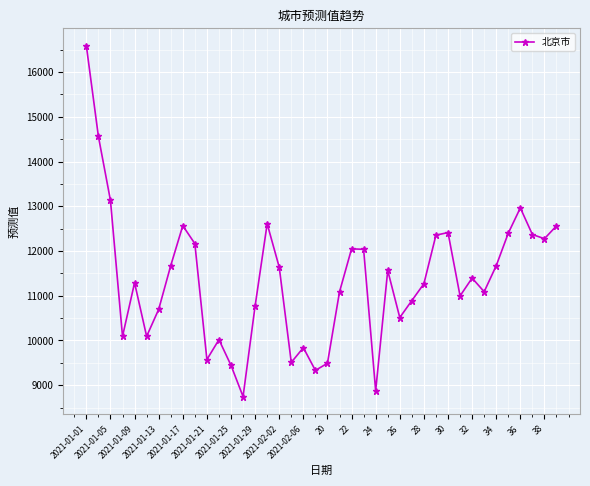

What is the maximum value shown in the chart?

16589.6